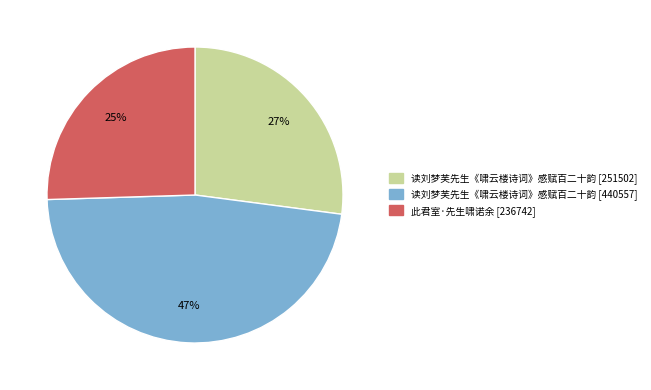

How many slices are in this pie chart?

3